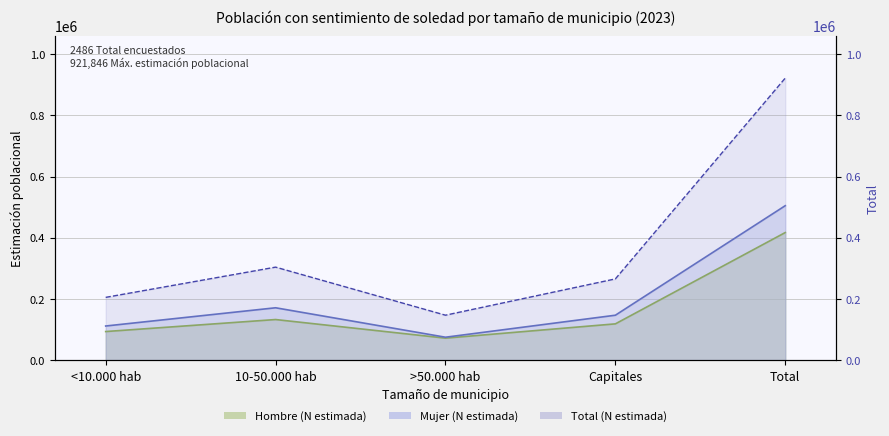

Reading right to left, transcribe all the data shown in this chart.

Hombre: 417039	118686	71994	132796	93564
Mujer: 504807	146904	75000	171225	111677
Total: 921846	265590	146994	304021	205241